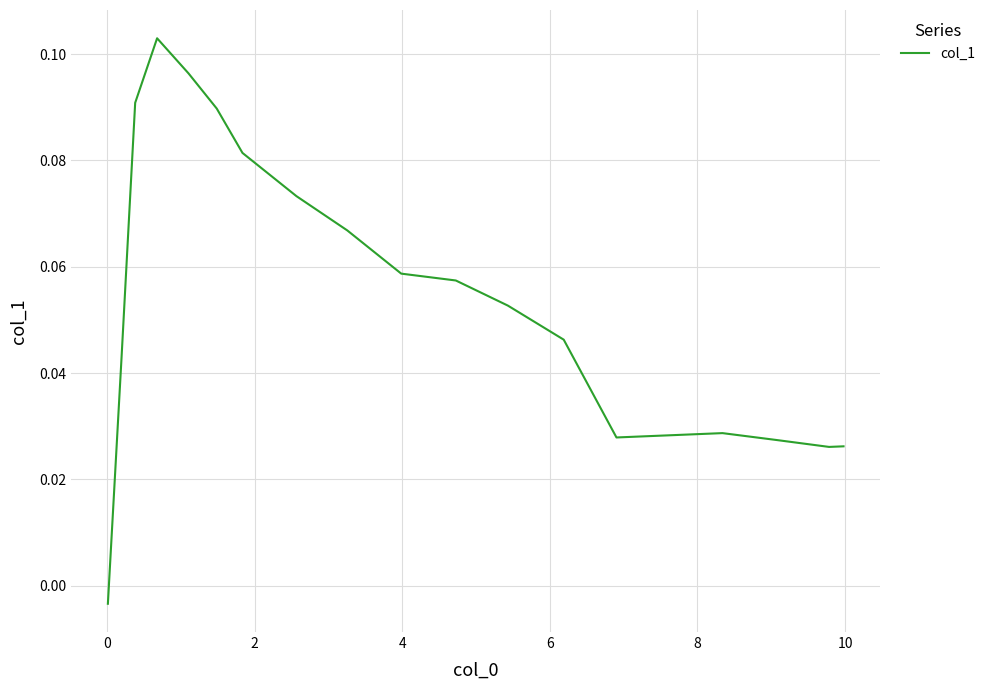

Reading right to left, transcribe all the data shown in this chart.

0.0	0.0	0.0	0.0	0.0	0.0	0.0	0.1	0.1	0.1	0.1	0.1	0.1	0.1	0.1	0.1	0.1	0.0	-0.0